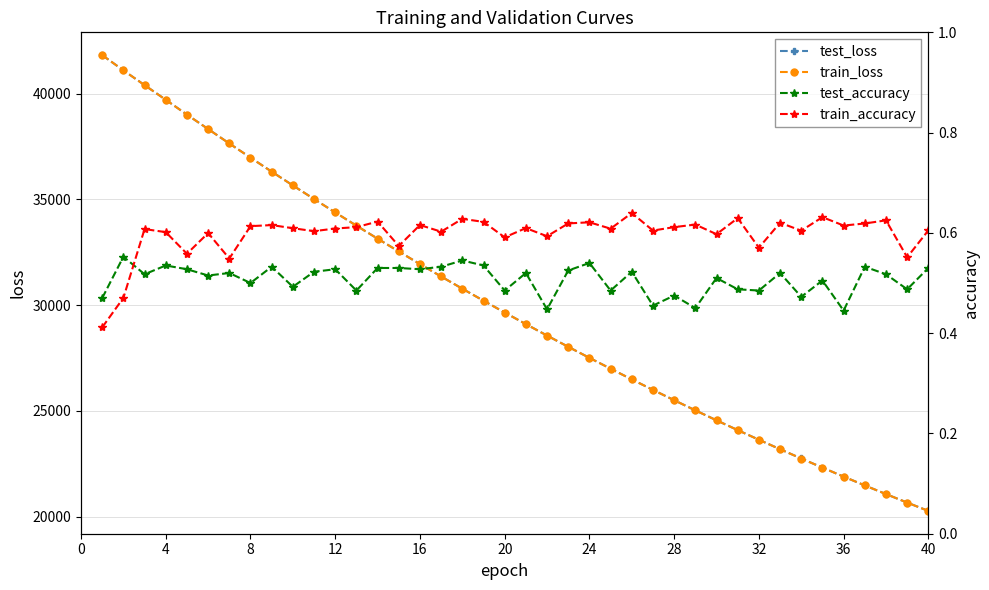

What is the minimum value for test_loss?

20267.4